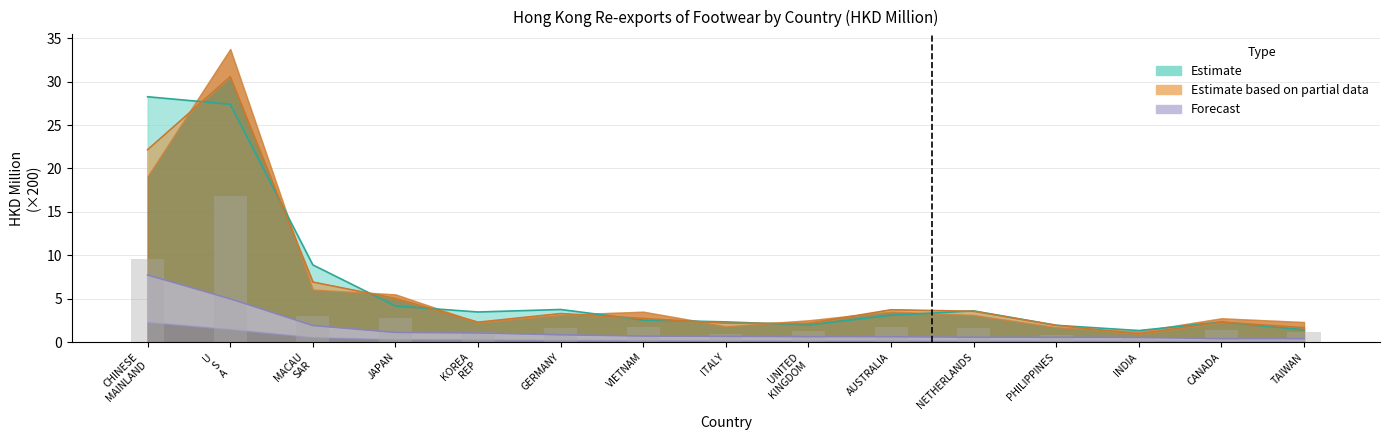

What is the label of the 5th bar from the right?

NETHERLANDS